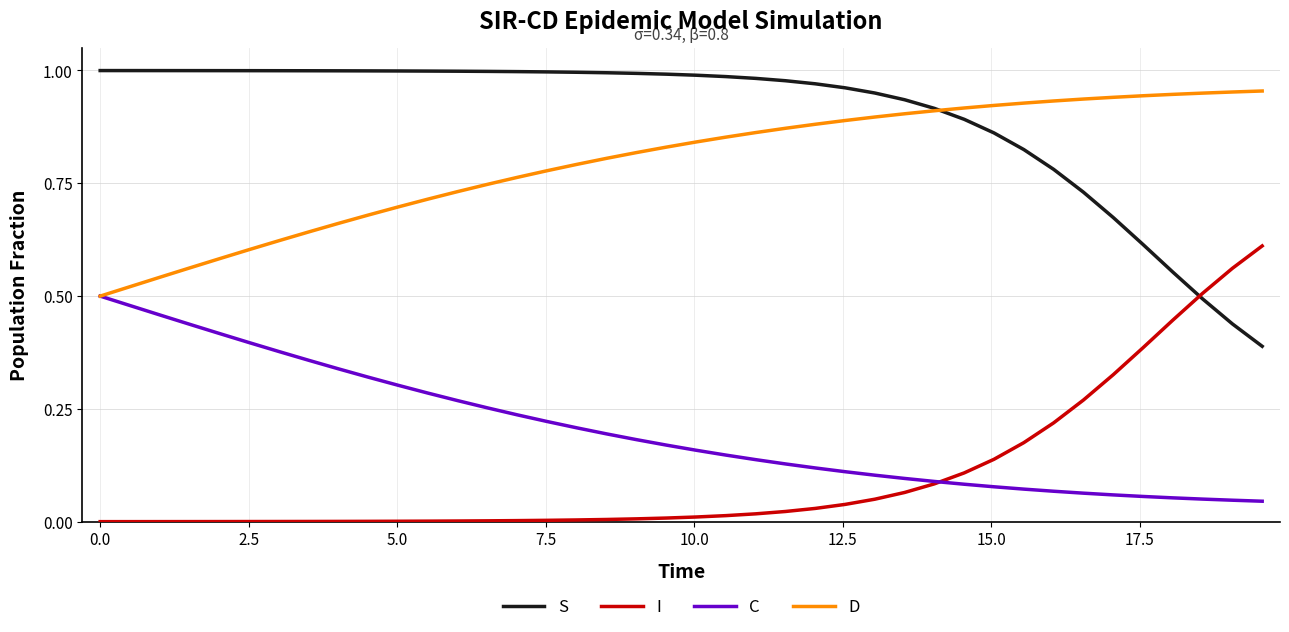

Rank the series by their maximum value, from highest to lowest.

S, D, I, C